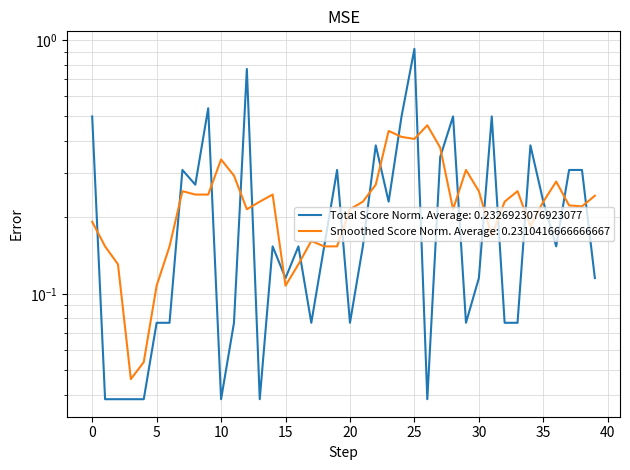

What is the difference between the second highest and second lowest values?

0.7